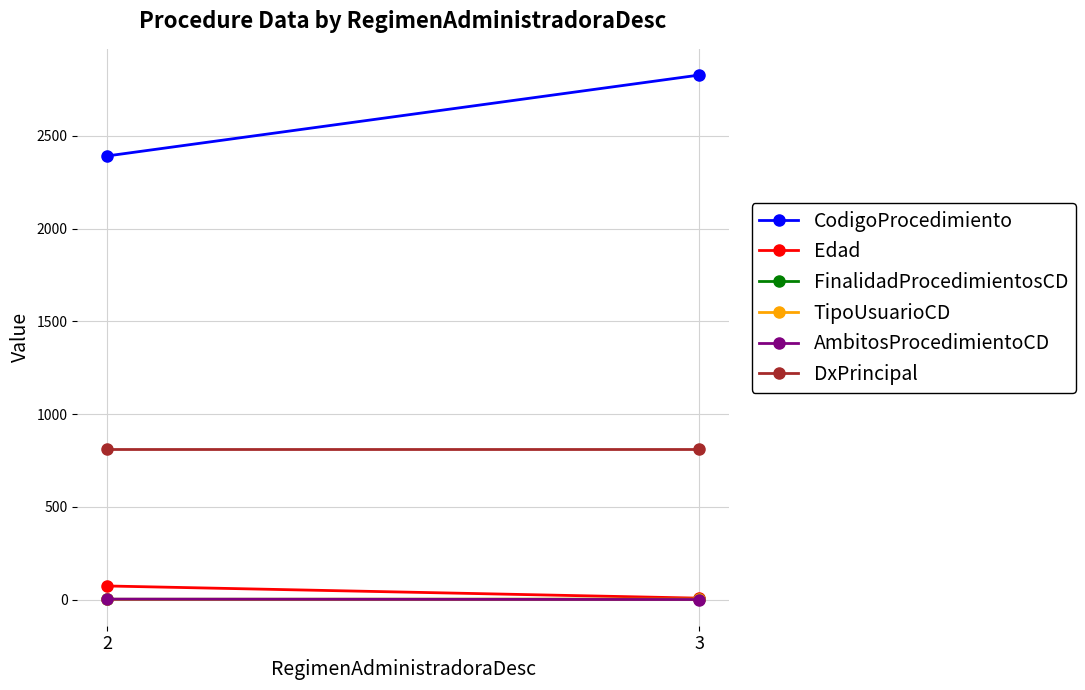

How many data points does each series have?

2